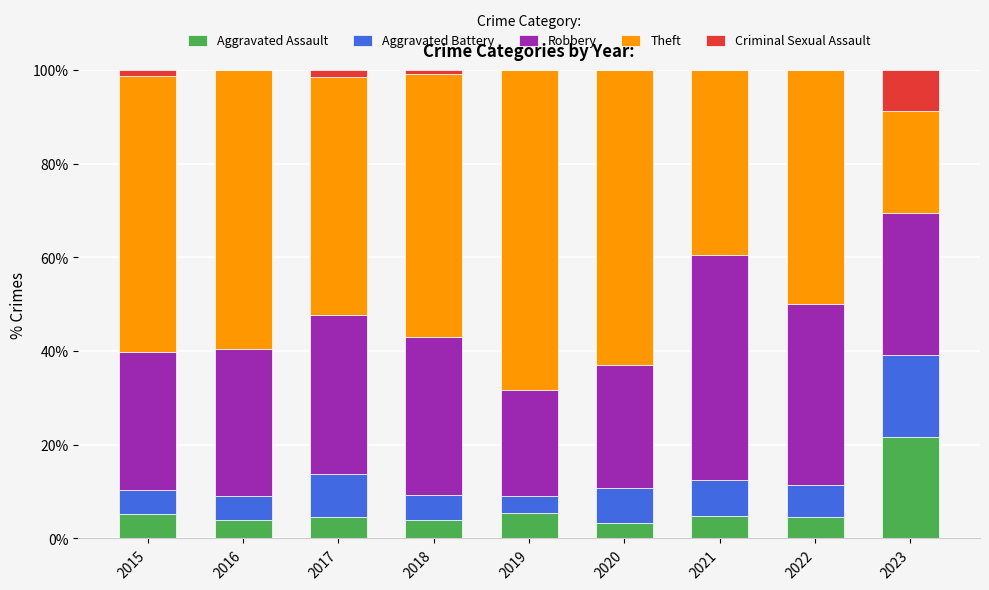

The Aggravated Assault series shows 4.6 at 2017. True or false?

True